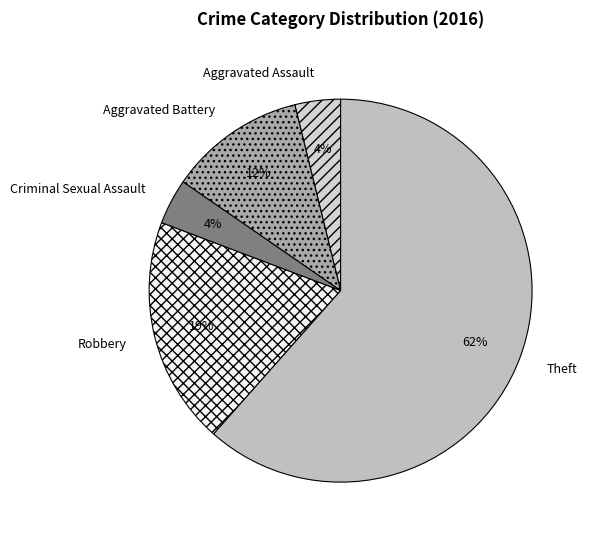

To the nearest percent, what percentage of the pie is Aggravated Assault?

4%